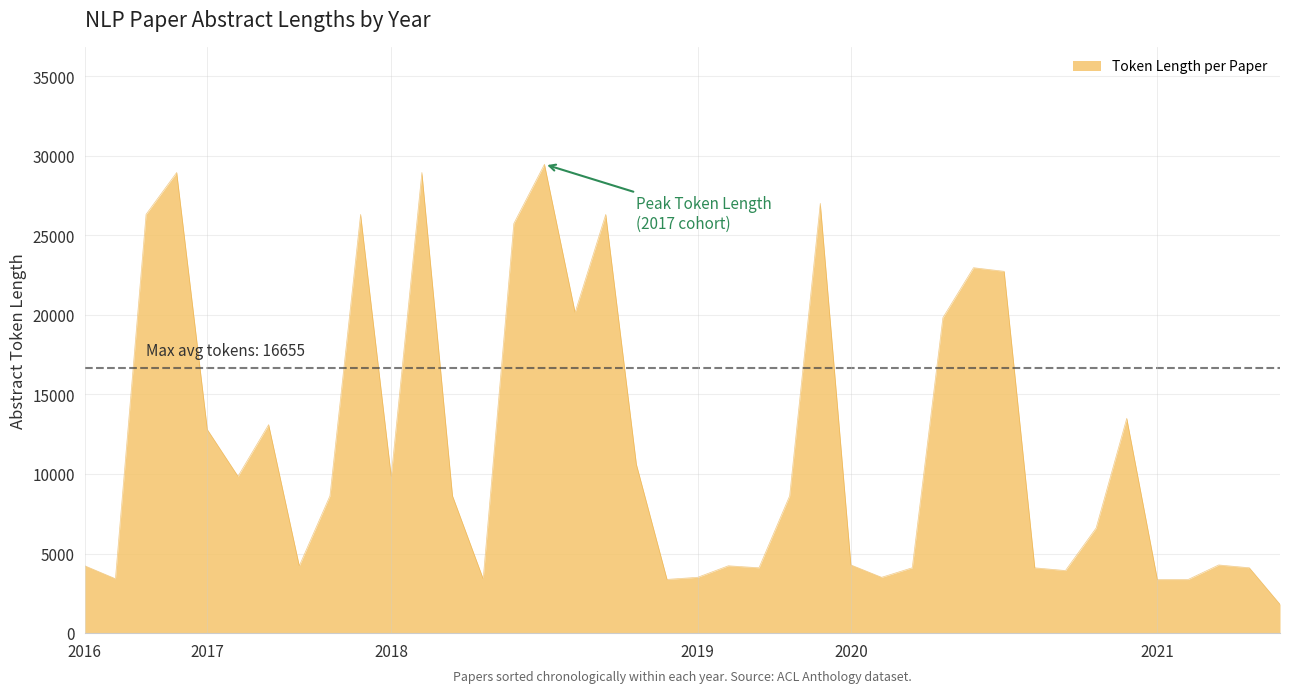

What is the maximum value shown in the chart?

29472